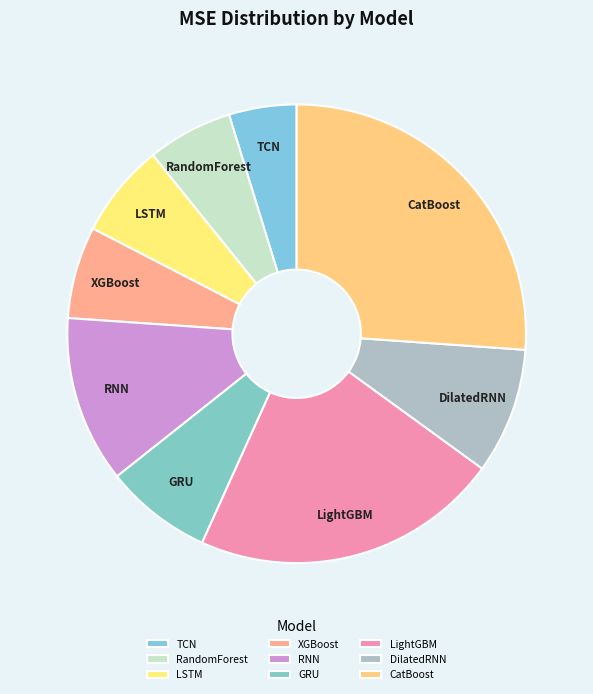

How many segments does this pie chart have?

9